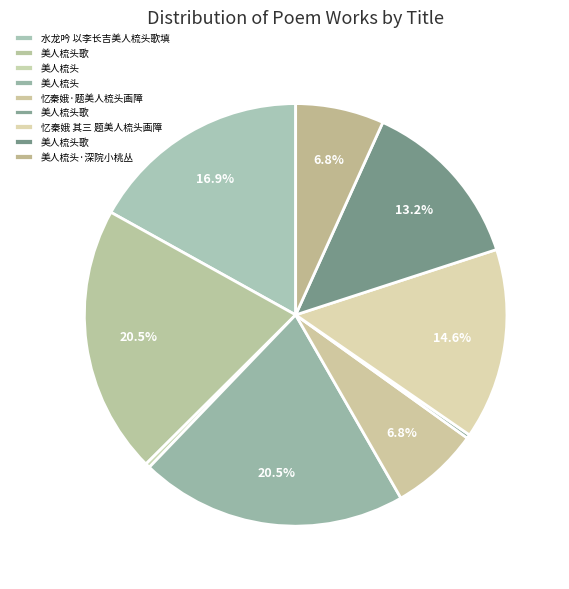

Which category has the biggest portion of the pie?

美人梳头歌